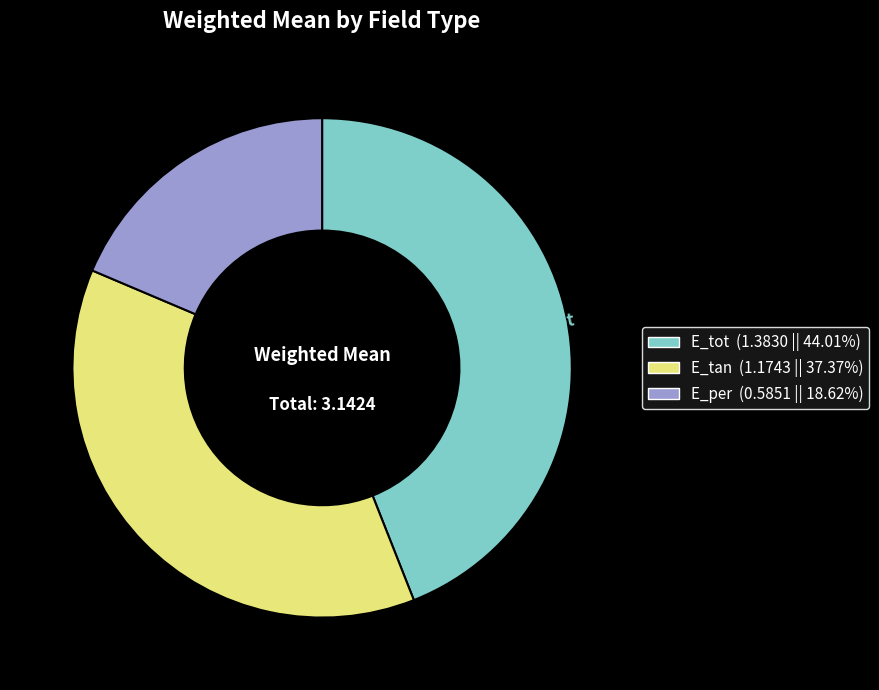

Does E_per represent more than half of the total?

No